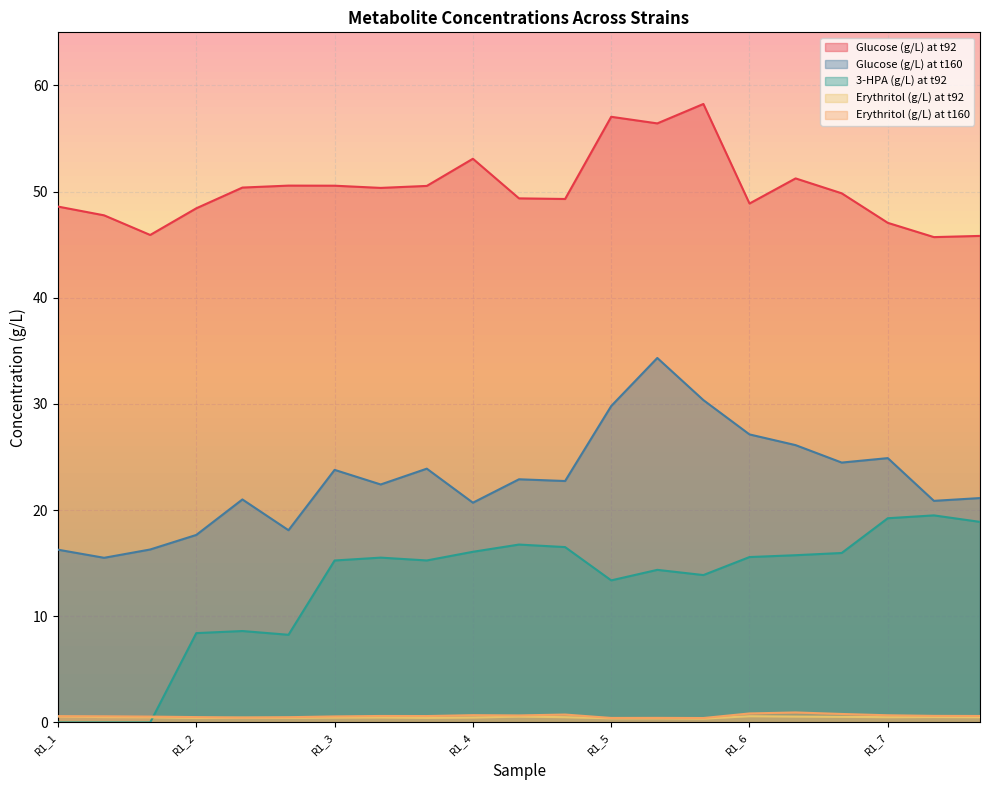

True or false: 3-HPA (g/L) at t92 has a value of 5.4 at R1_2.

False